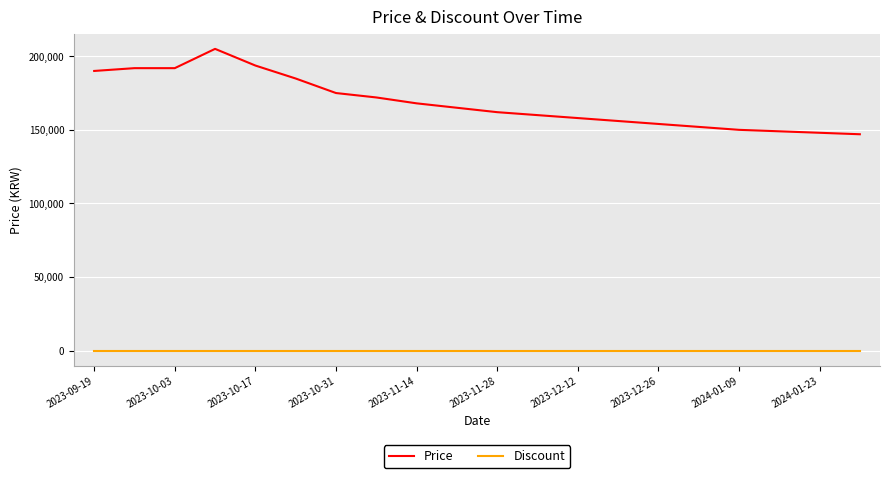

Which series has the largest range (max minus min)?

Price